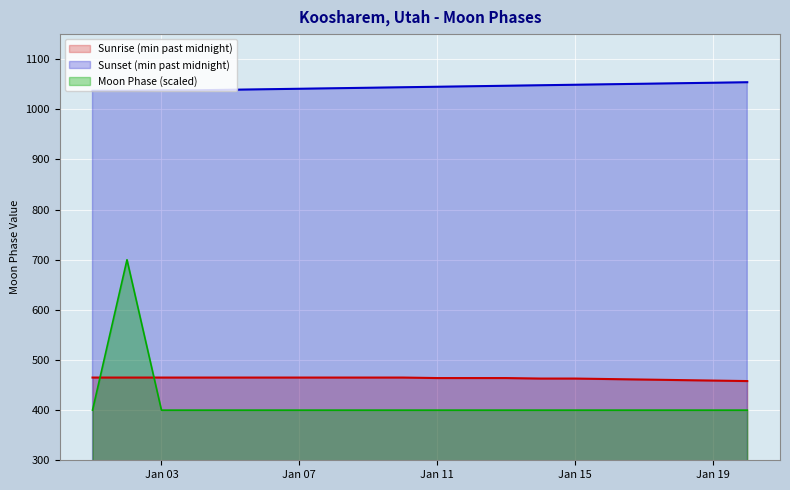

Does the chart display data point markers on the line(s)?

No